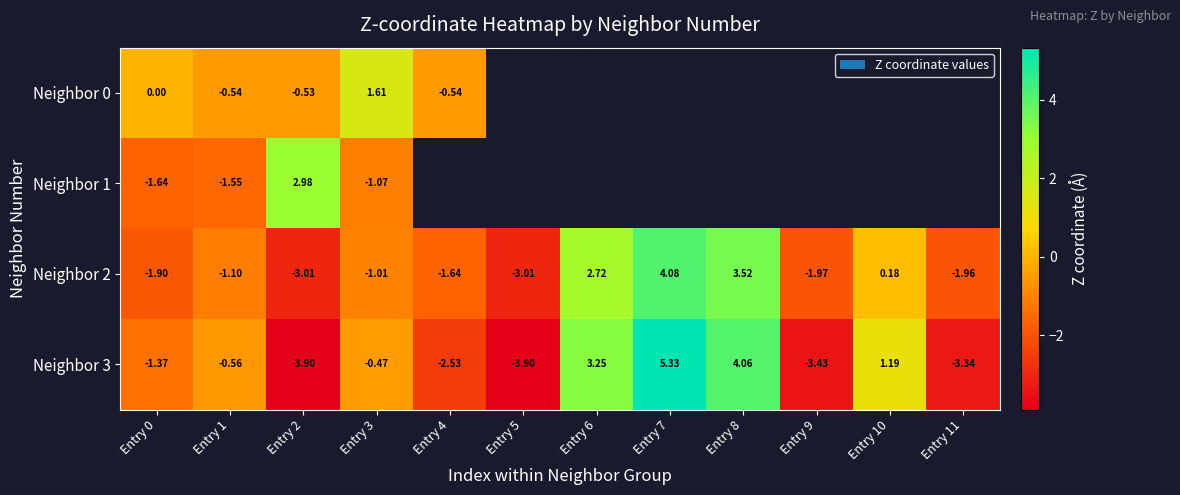

Is it true that Neighbor 2 equals 4.8 at Entry 8?

False